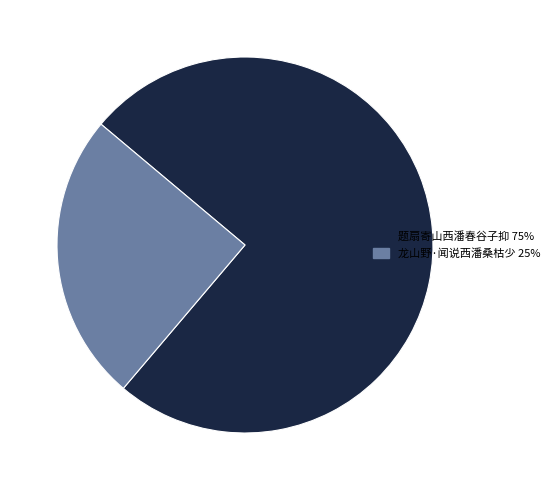

Approximately how many times larger is the value at 题扇寄山西潘春谷子抑 compared to 龙山野·闻说西潘桑枯少?

3.0